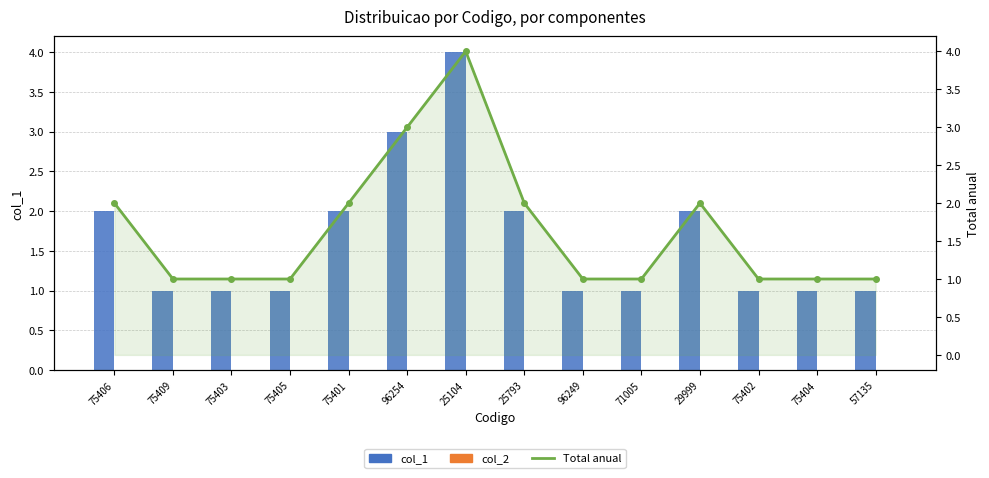

True or false: col_1 has a value of 1 at 75409.

True